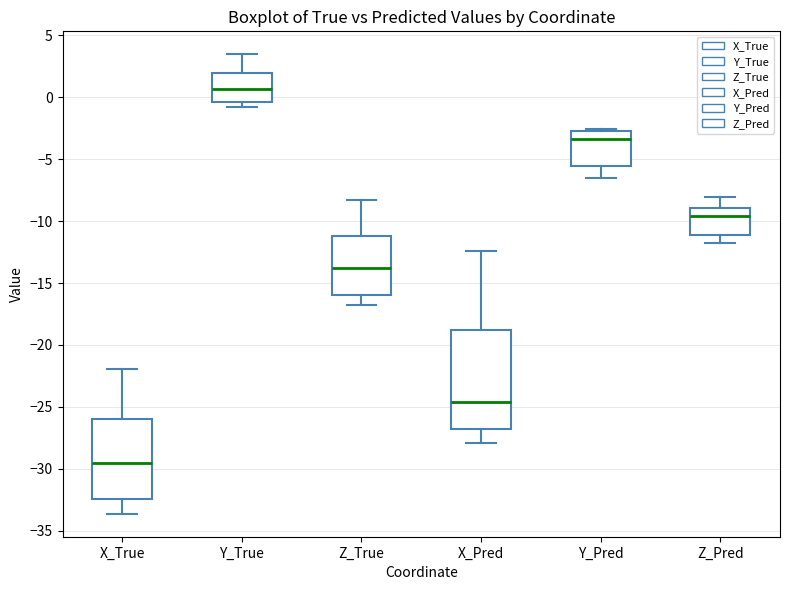

Reading left to right, read every box against the y-axis: the position of its median line, the range the box covers, and the ends of its whiskers. The values are not printed on the chart, so give them approximately, as read against the axis.

X_True: median -29.5, box -32.5 to -26.0, whiskers -33.5 to -22.0
Y_True: median 0.5, box -0.5 to 2.0, whiskers -1.0 to 3.5
Z_True: median -14.0, box -16.0 to -11.0, whiskers -17.0 to -8.5
X_Pred: median -24.5, box -27.0 to -19.0, whiskers -28.0 to -12.5
Y_Pred: median -3.5, box -5.5 to -3.0, whiskers -6.5 to -2.5
Z_Pred: median -9.5, box -11.0 to -9.0, whiskers -11.5 to -8.0